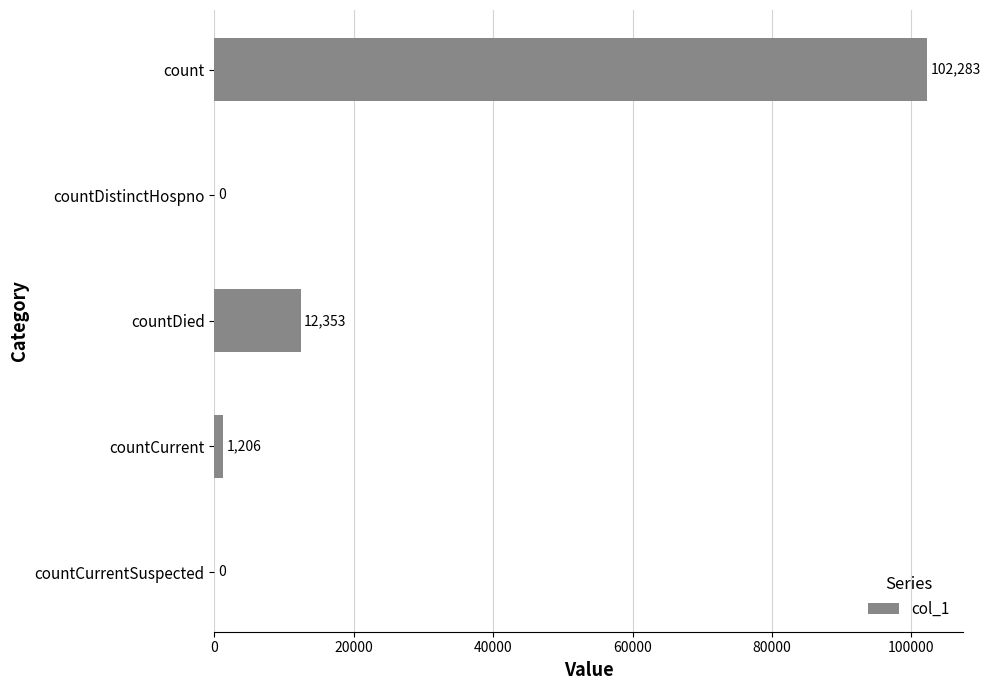

The value at countDistinctHospno is 0. True or false?

True